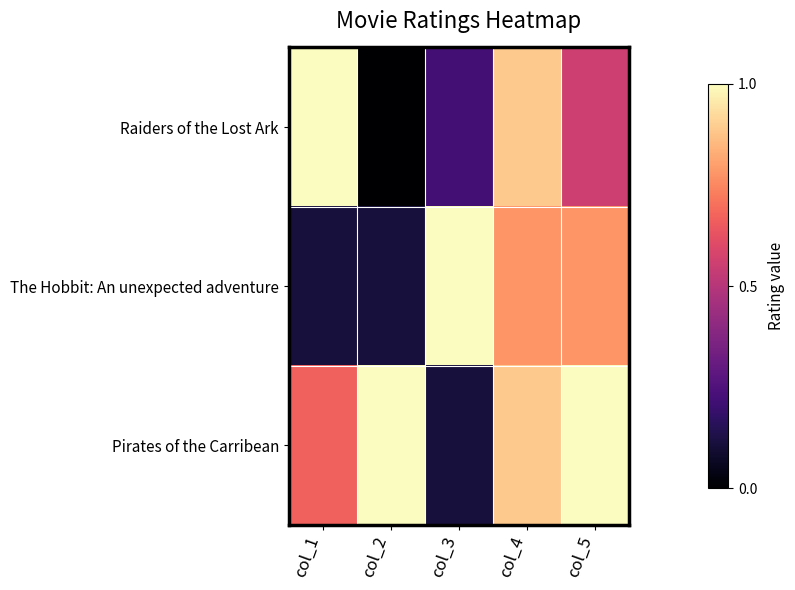

At how many categories does at least one series exceed 0?

5